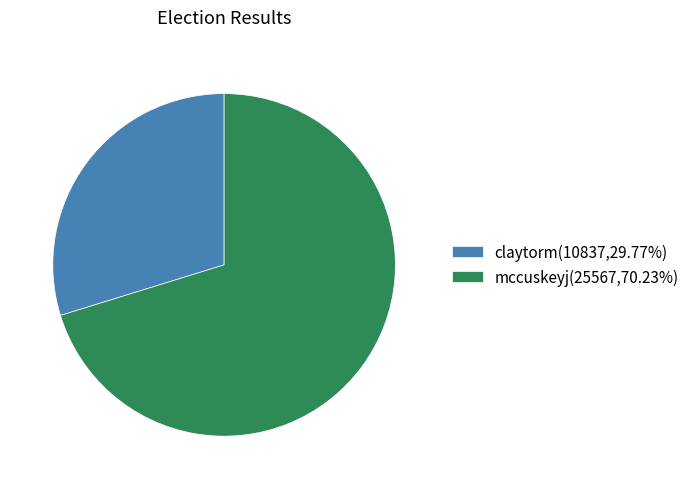

Is mccuskeyj(25567,70.23%) the majority of the pie?

Yes